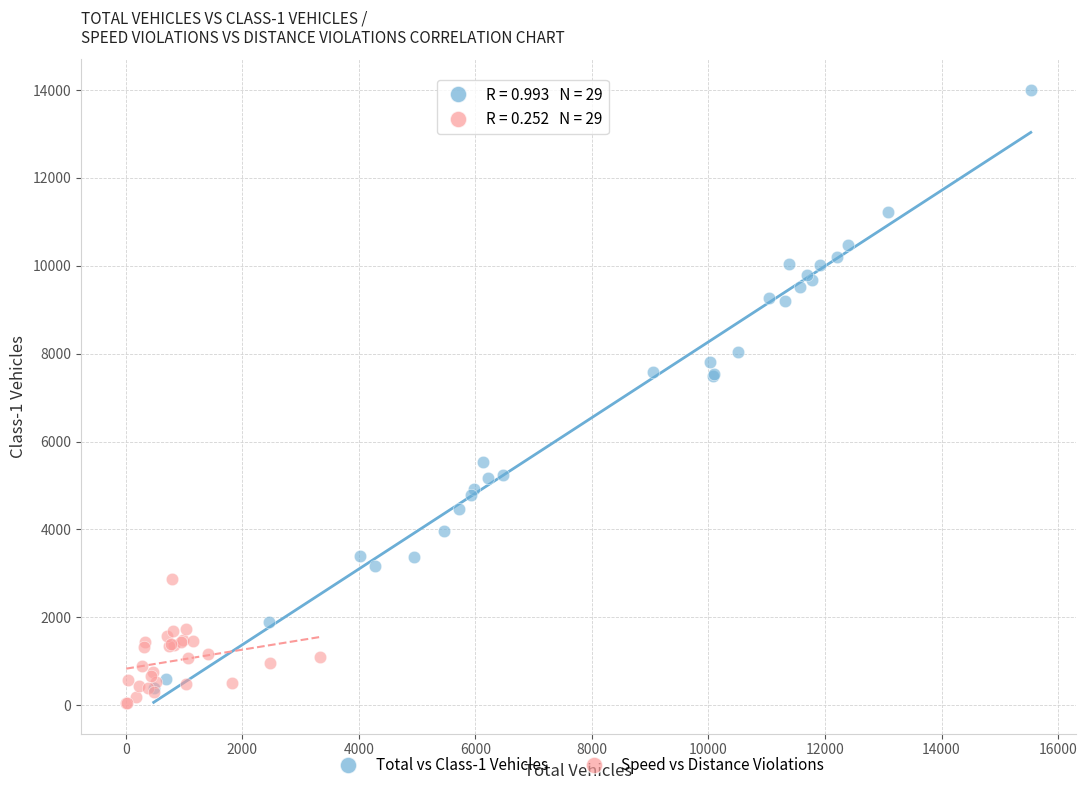

Which series contains the highest Y value?

Total vs Class-1 Vehicles